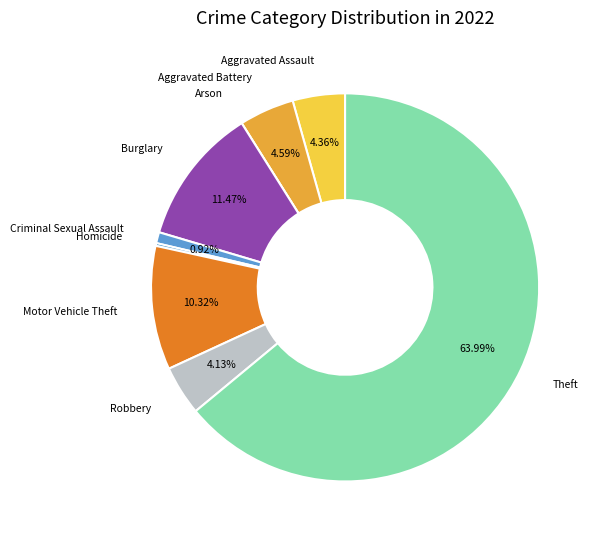

Approximately how many times larger is the value at Criminal Sexual Assault compared to Robbery?

0.2